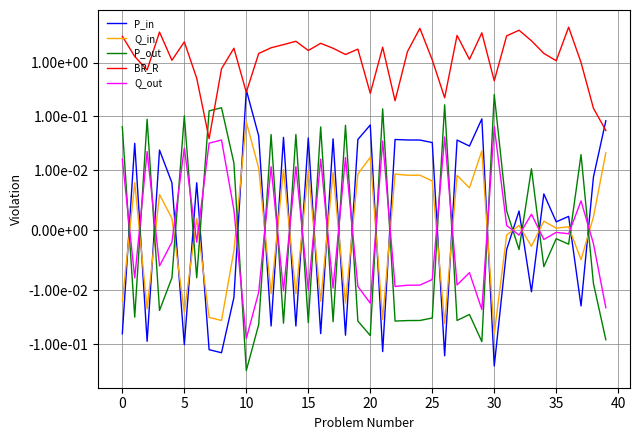

What is the difference between the BR_R values at 31 and 35?

2.0